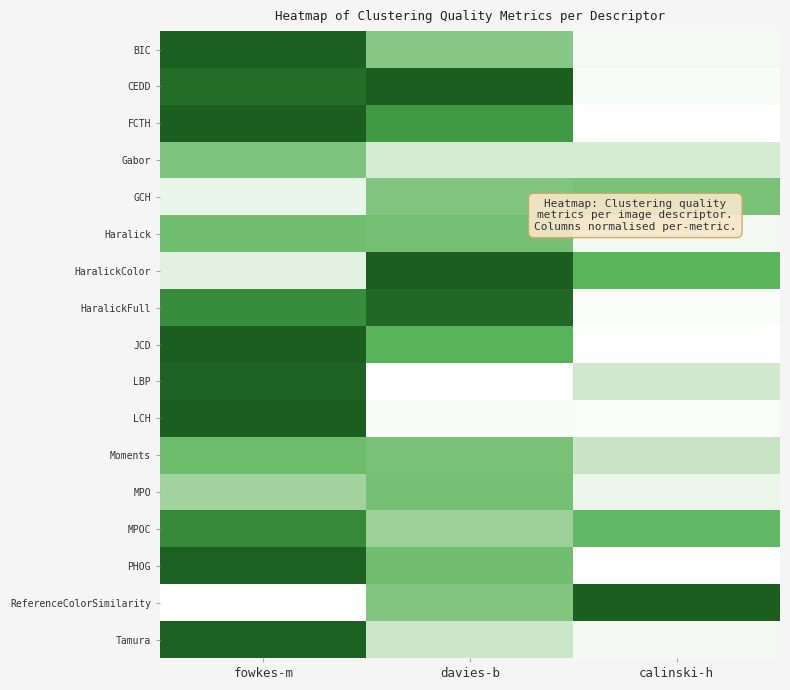

How many series are shown in this chart?

17